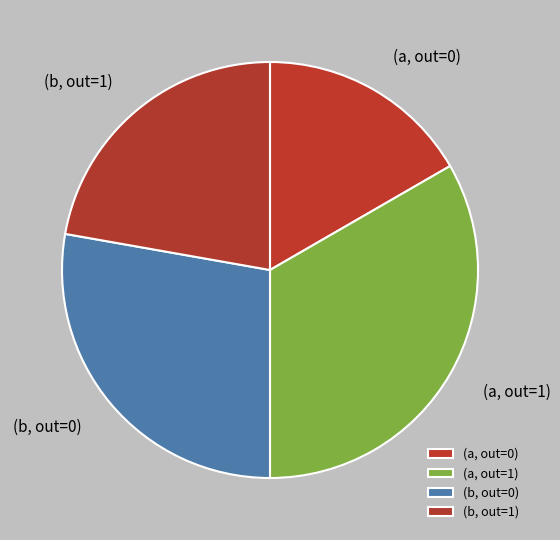

The (b, out=0) slice represents 28% of the pie. True or false?

True